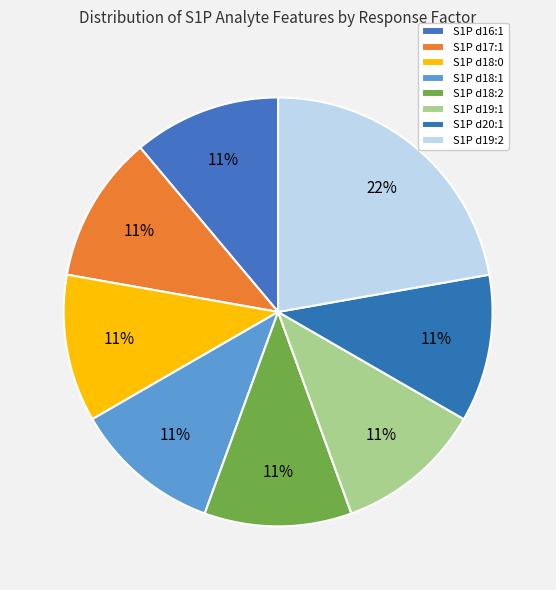

True or false: S1P d19:2 accounts for 32% of the total.

False